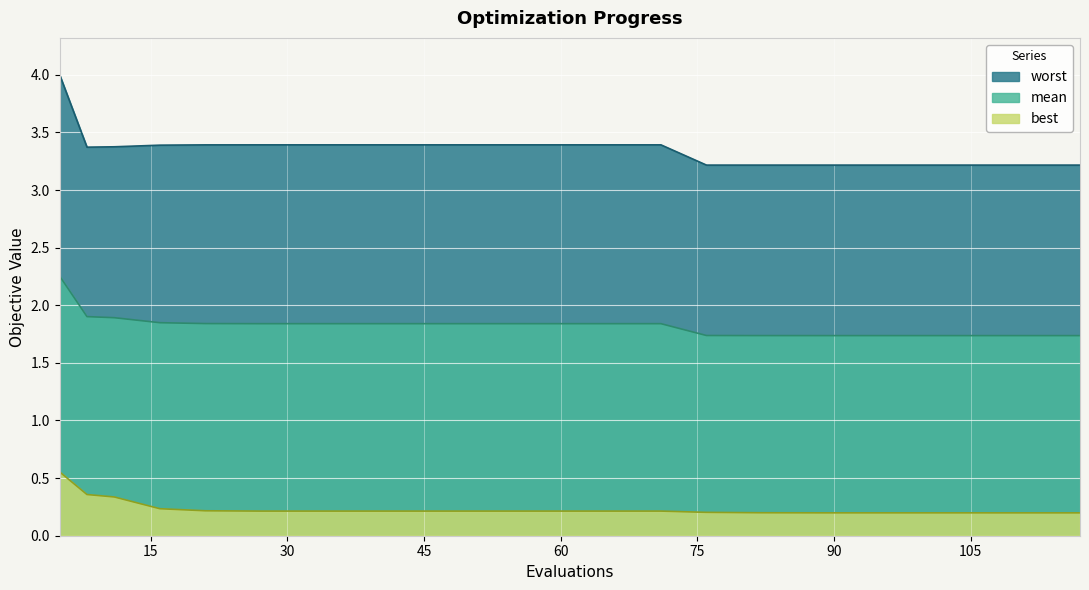

What is the difference between the highest and lowest values at 99?

3.0